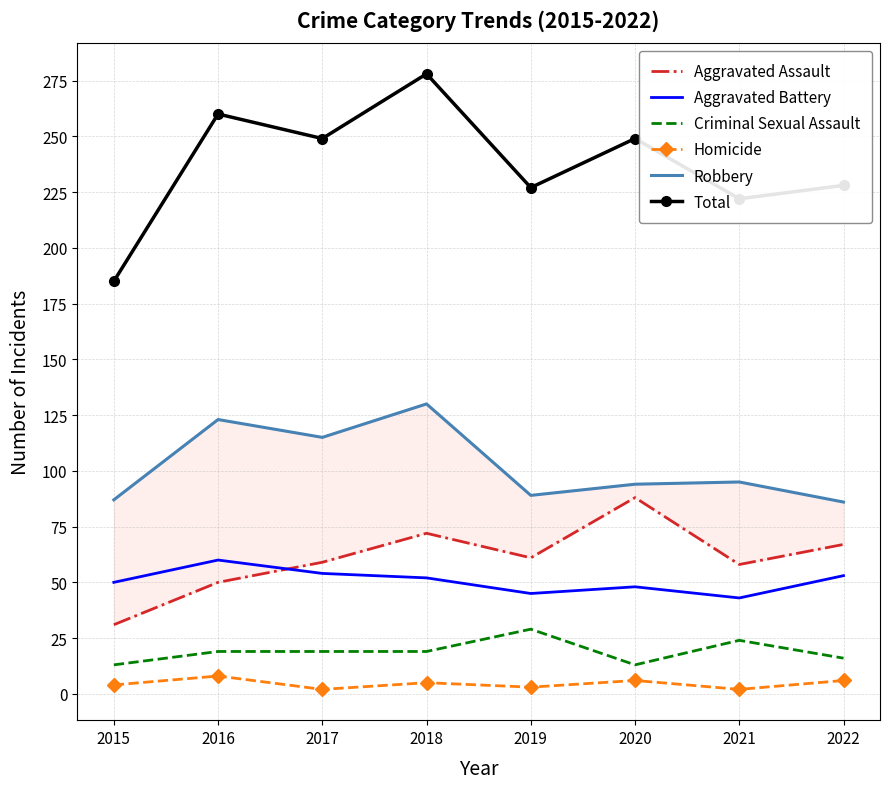

In Total, how many points are lower than both neighbors (excluding endpoints)?

3